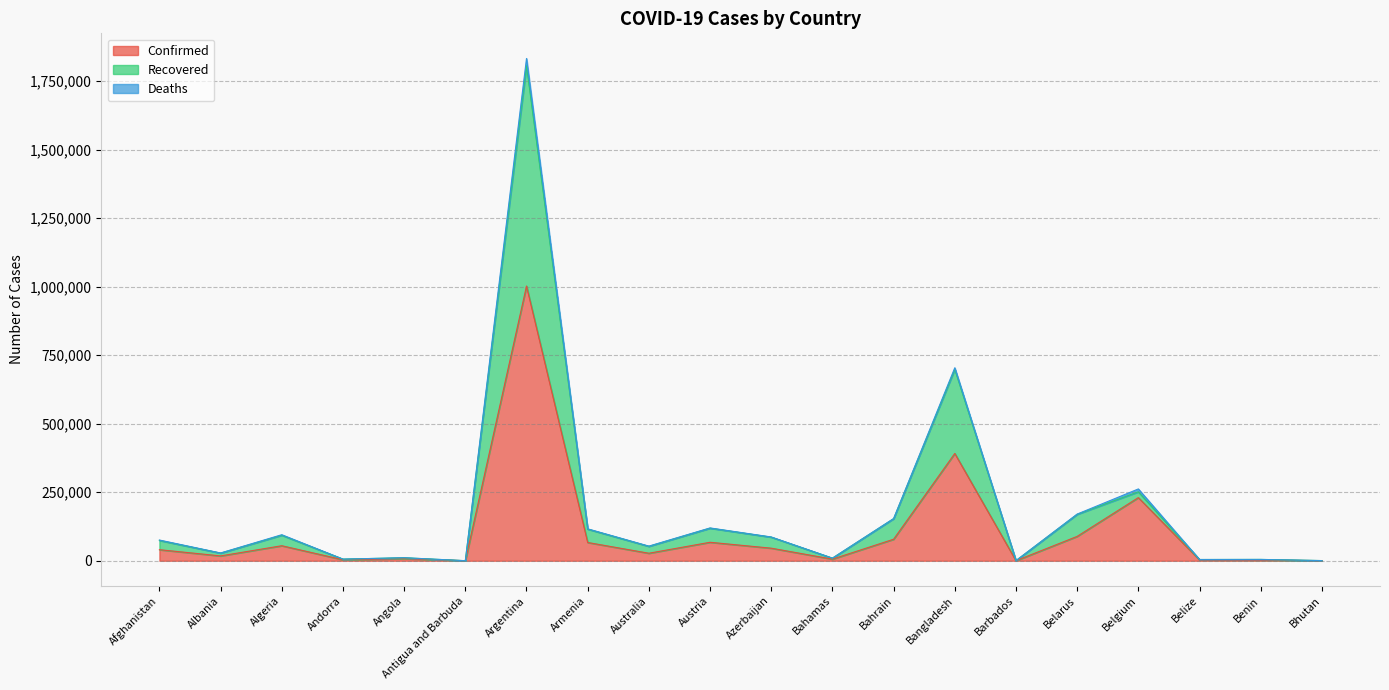

Which category has the highest value in the Confirmed series?

Argentina